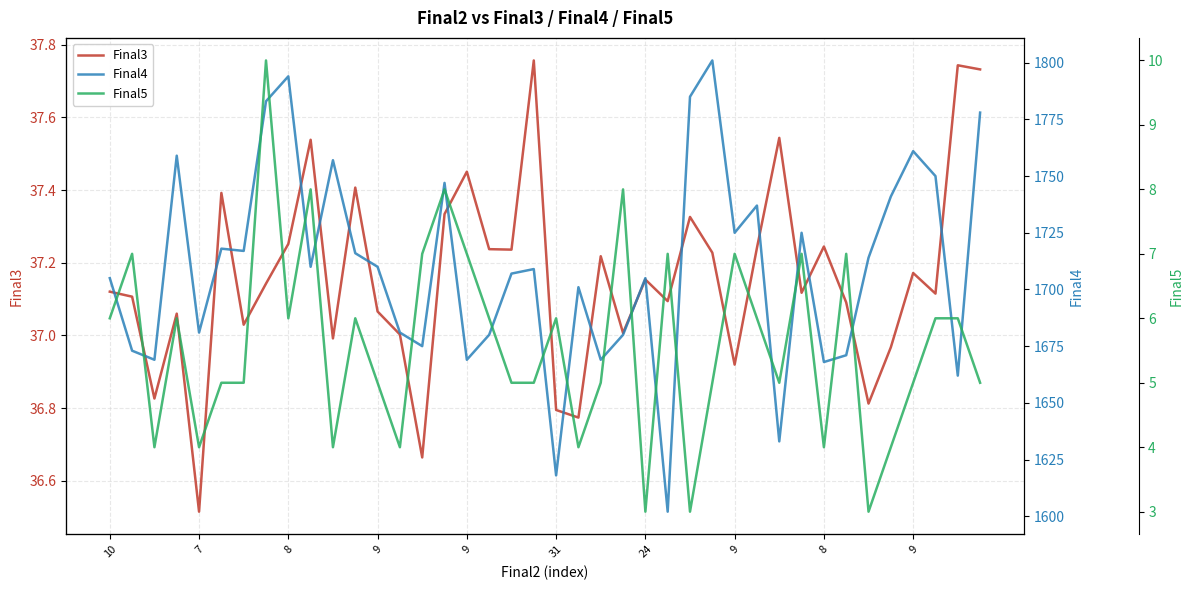

What is the value of the Final4 point at the 18th from the left?

1680.0